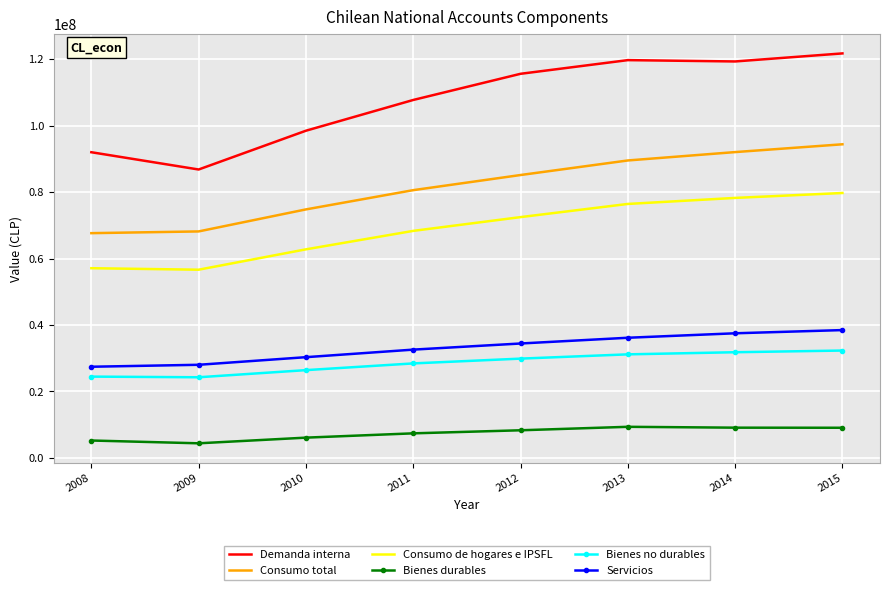

Which series changed the most between 2008 and 2014?

Demanda interna